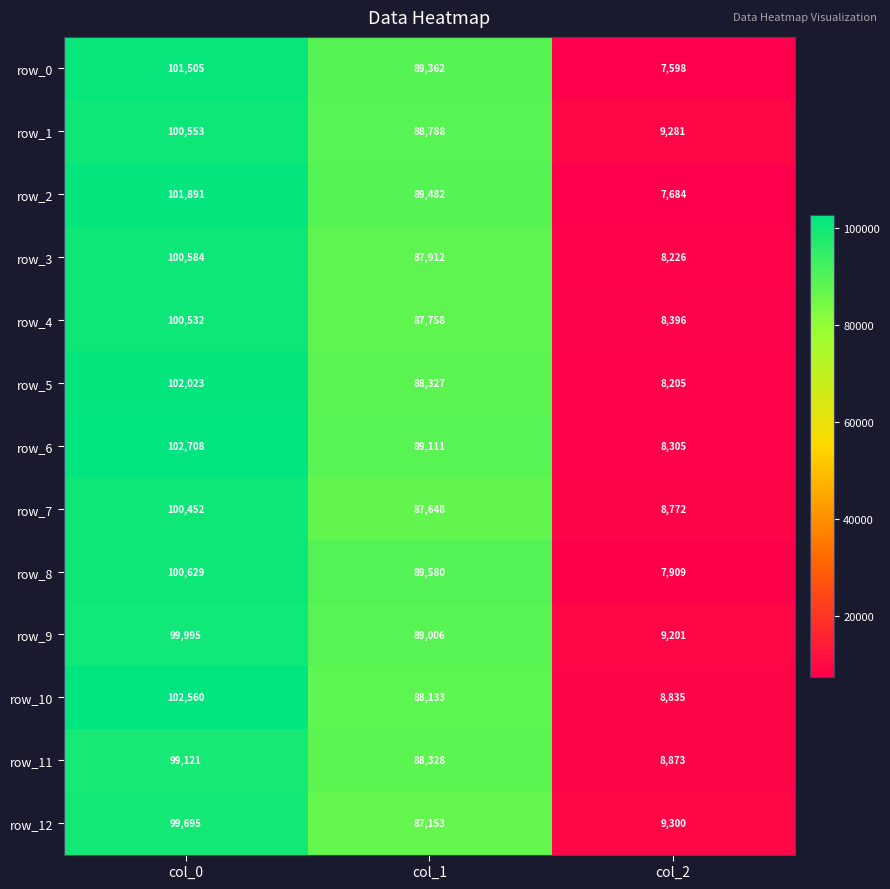

The row_12 series shows 176917.3 at col_0. True or false?

False